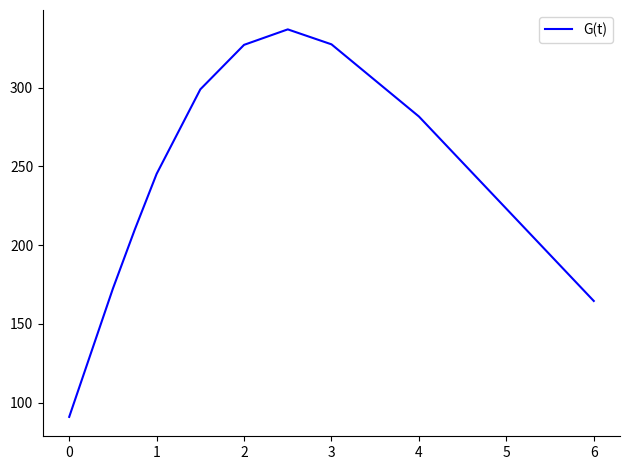

What is the minimum value shown in the chart?

91.0